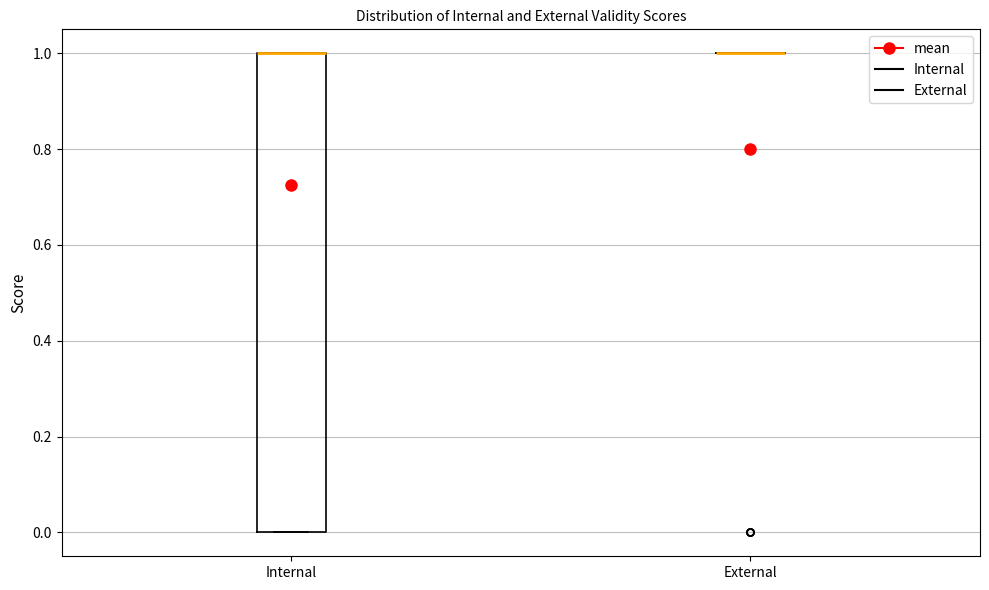

Where is the upper edge of the box for Internal on the y-axis? The values are not printed on the chart, so give them approximately, as read against the axis.

1